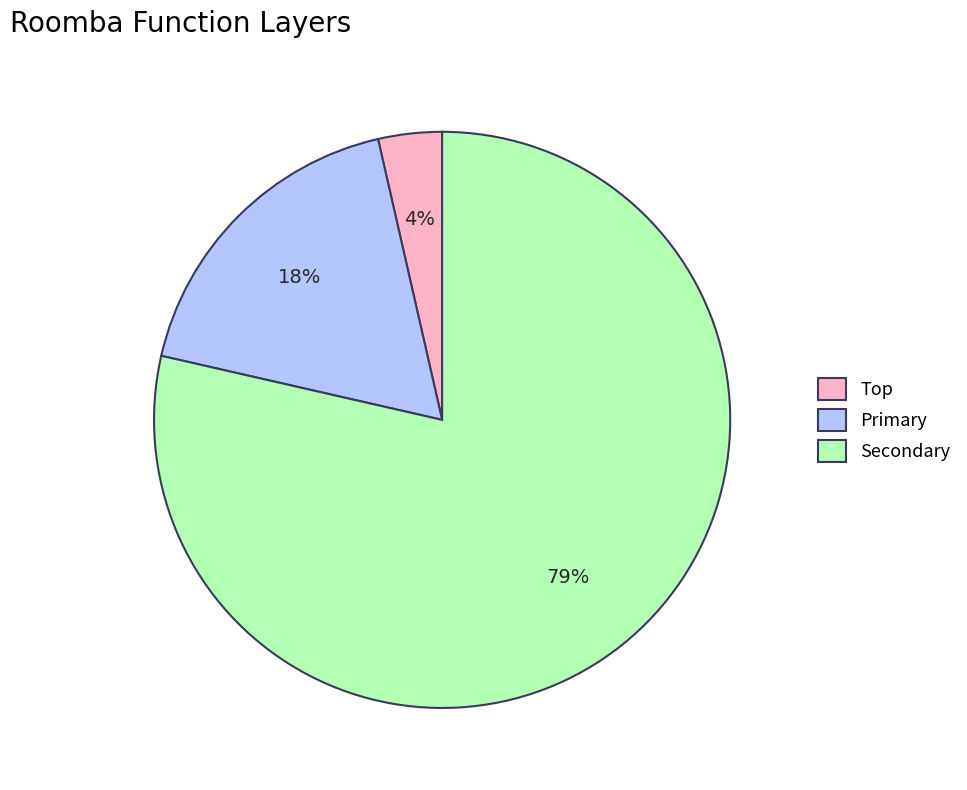

What is the largest slice in the pie chart?

Secondary